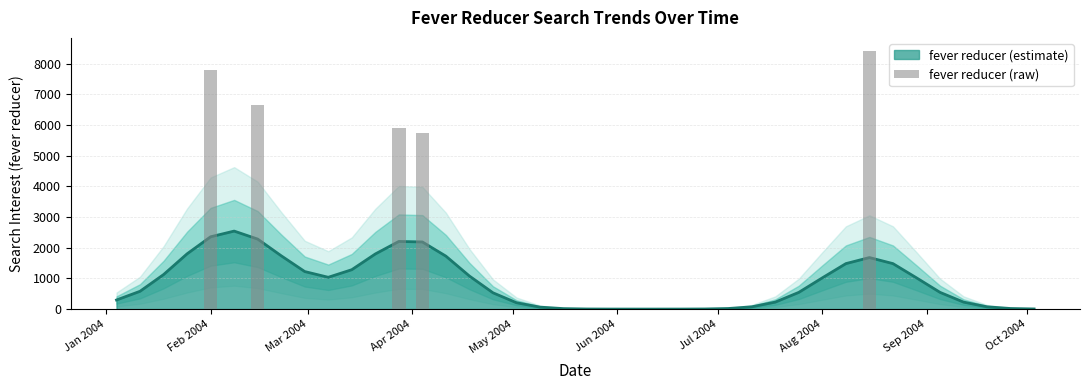

Reading left to right, list all the values displayed in this chart.

2004-01-04=0.0	2004-01-11=0.0	2004-01-18=0.0	2004-01-25=0.0	2004-02-01=7789.7	2004-02-08=0.0	2004-02-15=6643.7	2004-02-22=0.0	2004-02-29=0.0	2004-03-07=0.0	2004-03-14=0.0	2004-03-21=0.0	2004-03-28=5920.5	2004-04-04=5737.3	2004-04-11=0.0	2004-04-18=0.0	2004-04-25=0.0	2004-05-02=0.0	2004-05-09=0.0	2004-05-16=0.0	2004-05-23=0.0	2004-05-30=0.0	2004-06-06=0.0	2004-06-13=0.0	2004-06-20=0.0	2004-06-27=0.0	2004-07-04=0.0	2004-07-11=0.0	2004-07-18=0.0	2004-07-25=0.0	2004-08-01=0.0	2004-08-08=0.0	2004-08-15=8424.7	2004-08-22=0.0	2004-08-29=0.0	2004-09-05=0.0	2004-09-12=0.0	2004-09-19=0.0	2004-09-26=0.0	2004-10-03=0.0